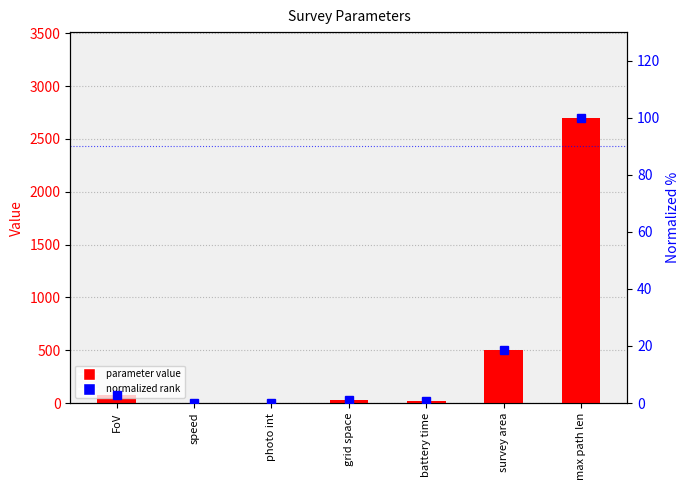

What is the label of the 7th bar from the right?

FoV